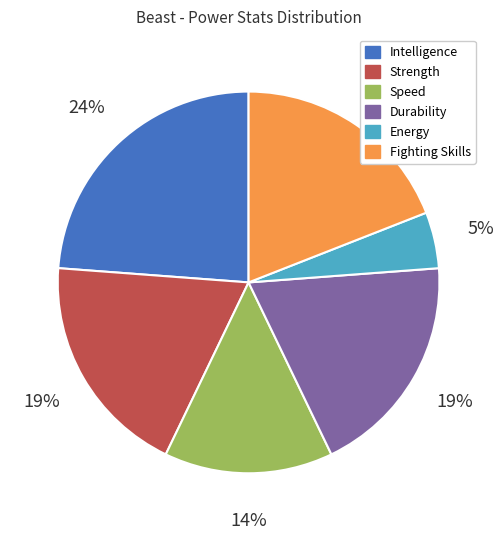

To the nearest percent, what is the difference between the Energy and Intelligence slice percentages?

19%